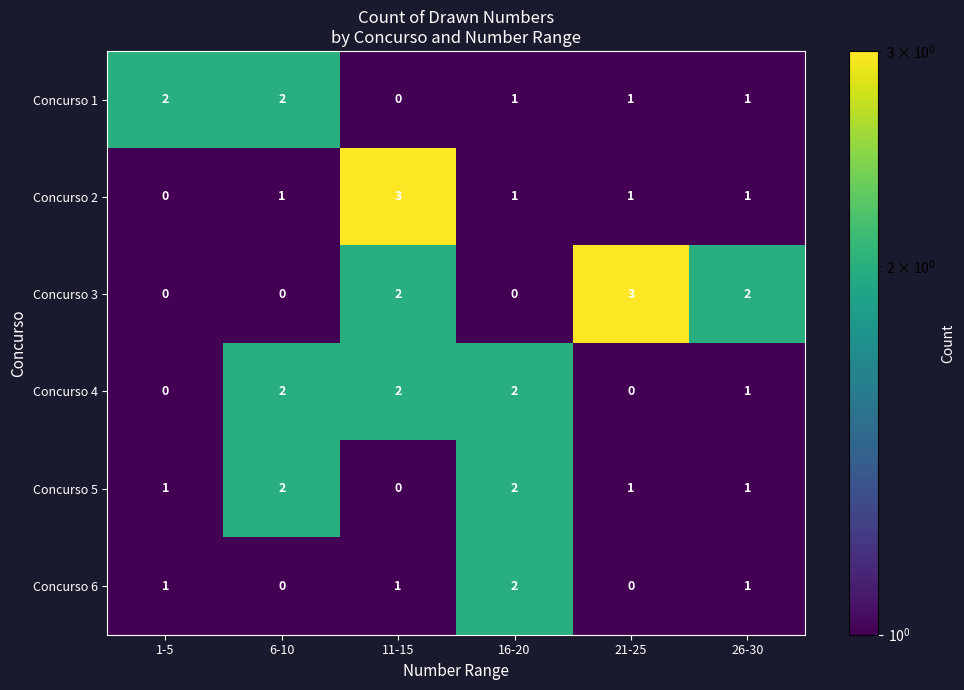

Count the Concurso 6 values in the range 0 to 1.

5